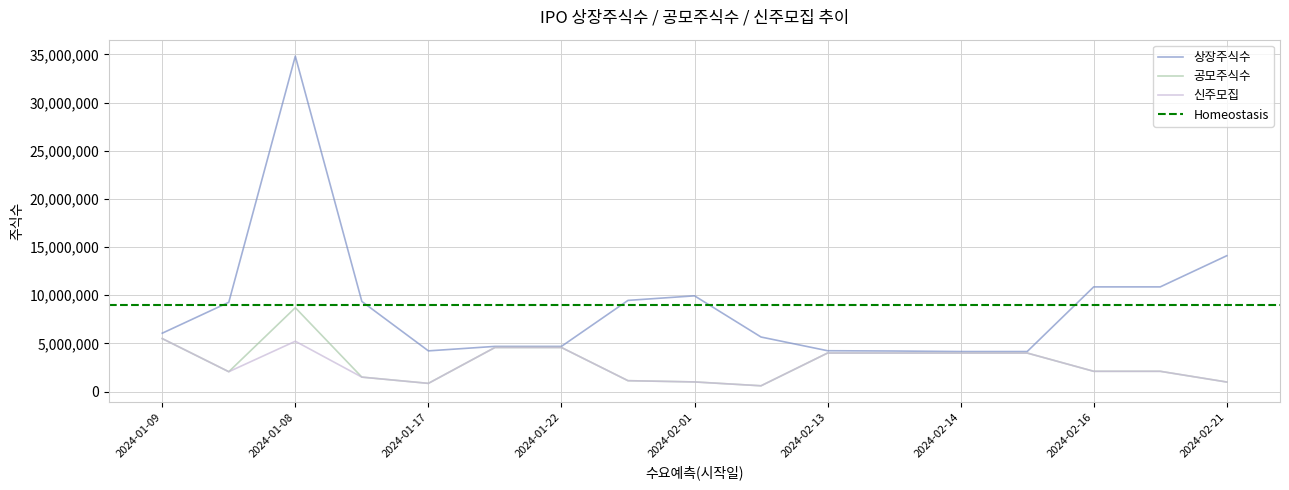

Which series has the largest total across all categories?

상장주식수